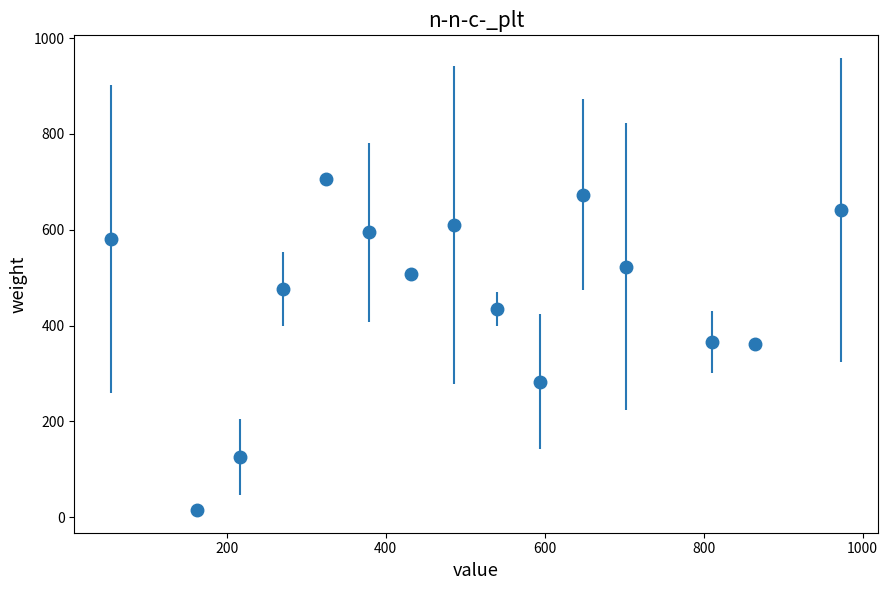

True or false: there are more than 0 points higher than both neighbors.

True